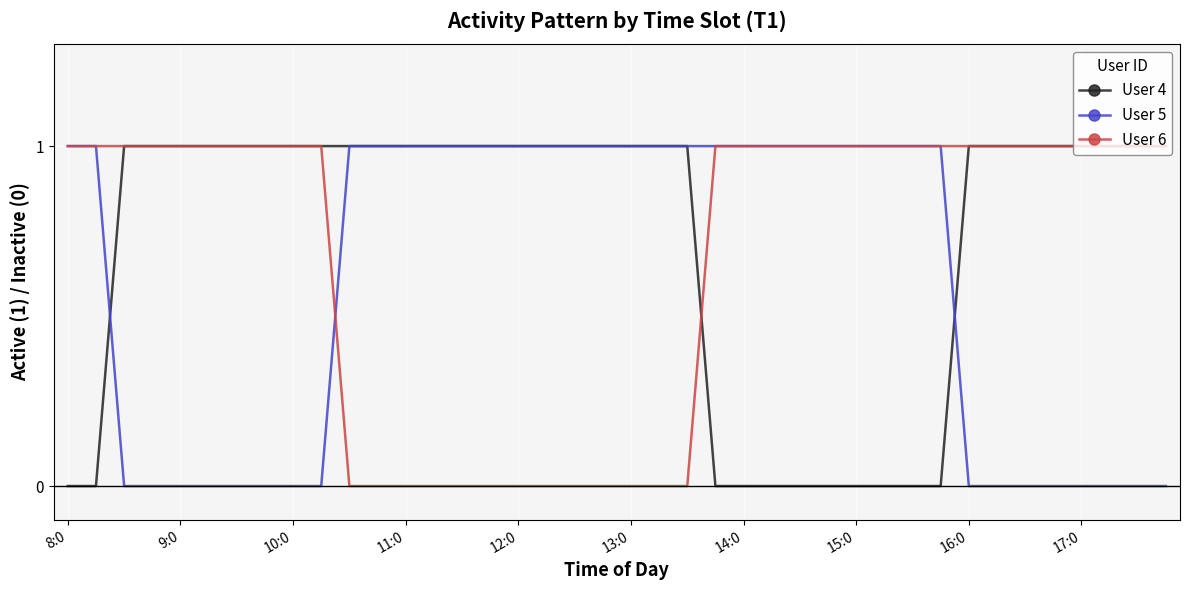

List the series in order of their overall mean, highest first.

User 4, User 6, User 5